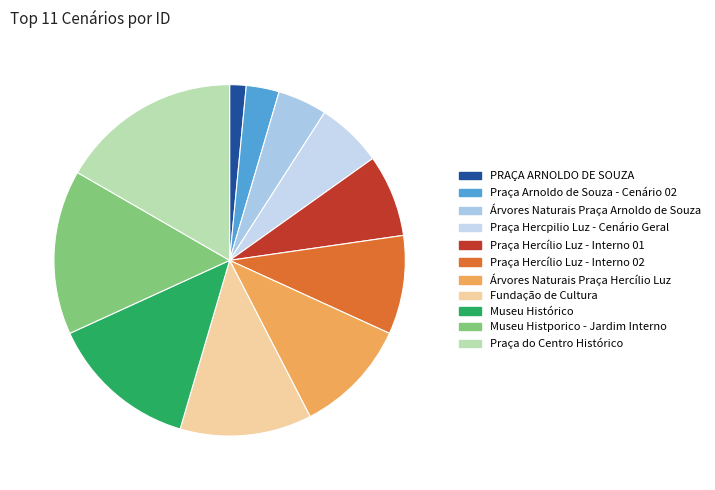

Rank the categories by value from highest to lowest.

Praça do Centro Histórico, Museu Histporico - Jardim Interno, Museu Histórico, Fundação de Cultura, Árvores Naturais Praça Hercílio Luz, Praça Hercílio Luz - Interno 02, Praça Hercílio Luz - Interno 01, Praça Hercpilio Luz - Cenário Geral, Árvores Naturais Praça Arnoldo de Souza, Praça Arnoldo de Souza - Cenário 02, PRAÇA ARNOLDO DE SOUZA